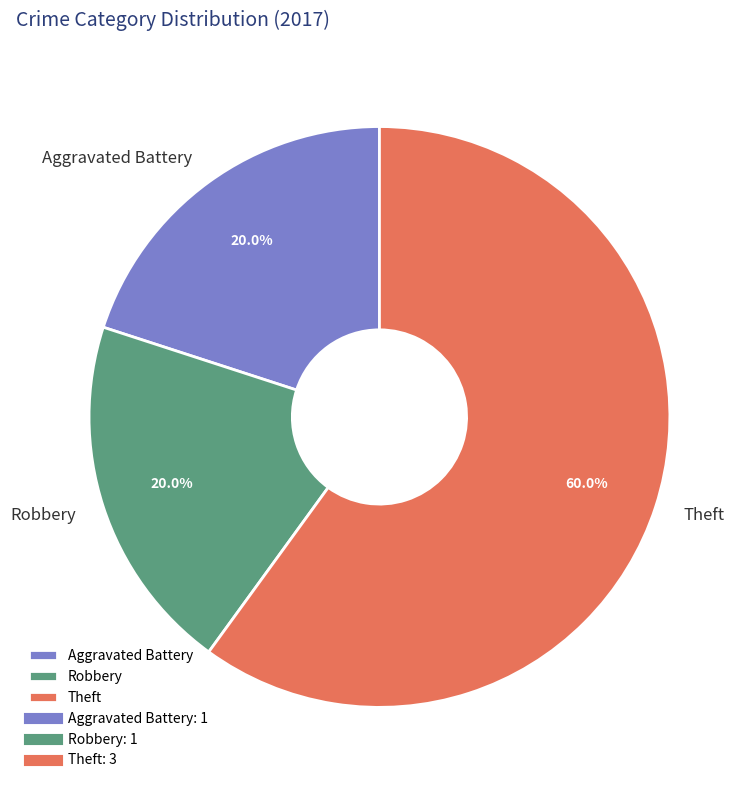

Which slice is the largest?

Theft